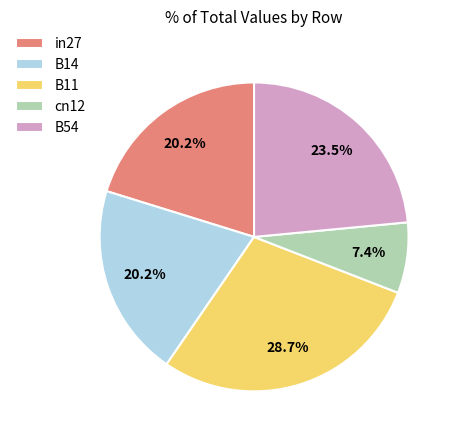

Count the number of slices in the pie.

5